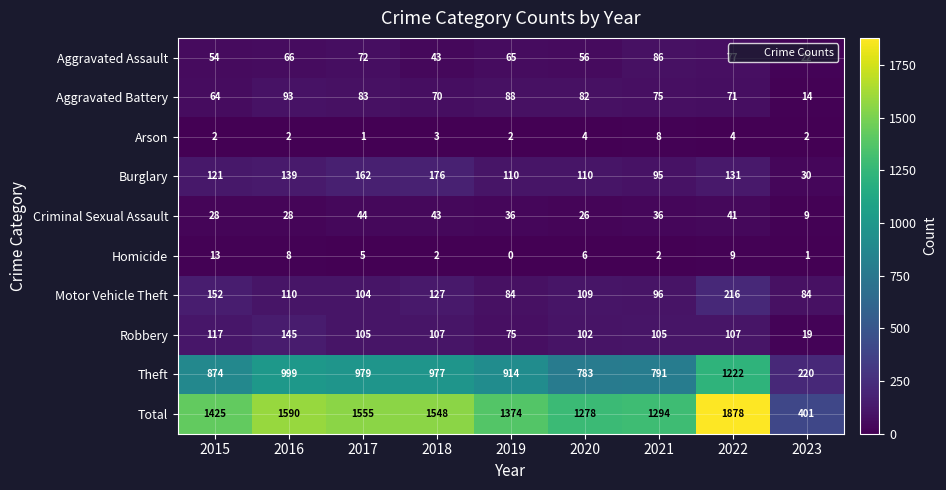

At which label does Robbery first exceed 105?

2015